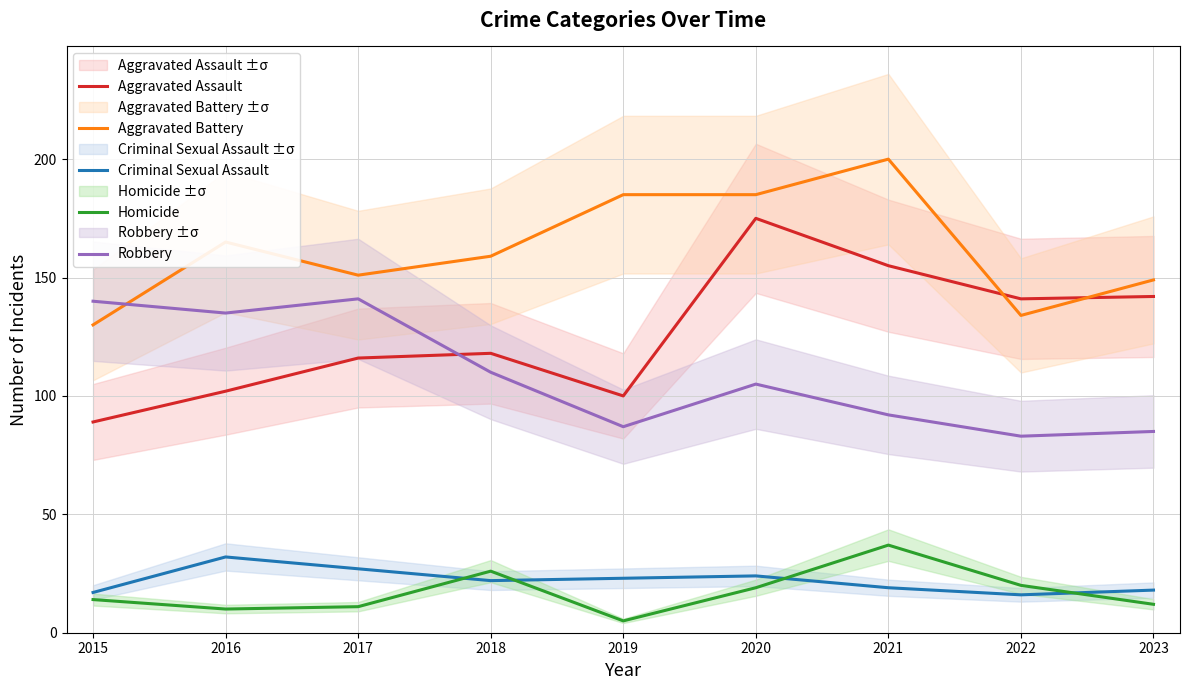

Rank the categories by Robbery value from lowest to highest.

2022, 2023, 2019, 2021, 2020, 2018, 2016, 2015, 2017